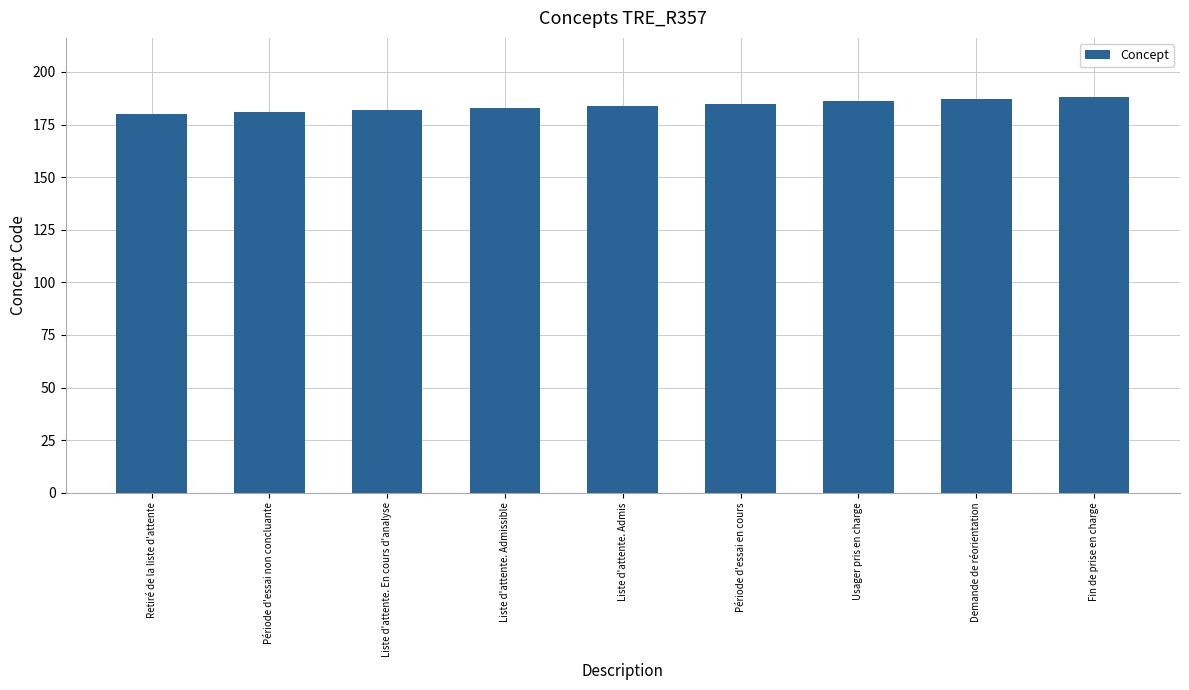

What is the greatest value displayed?

188